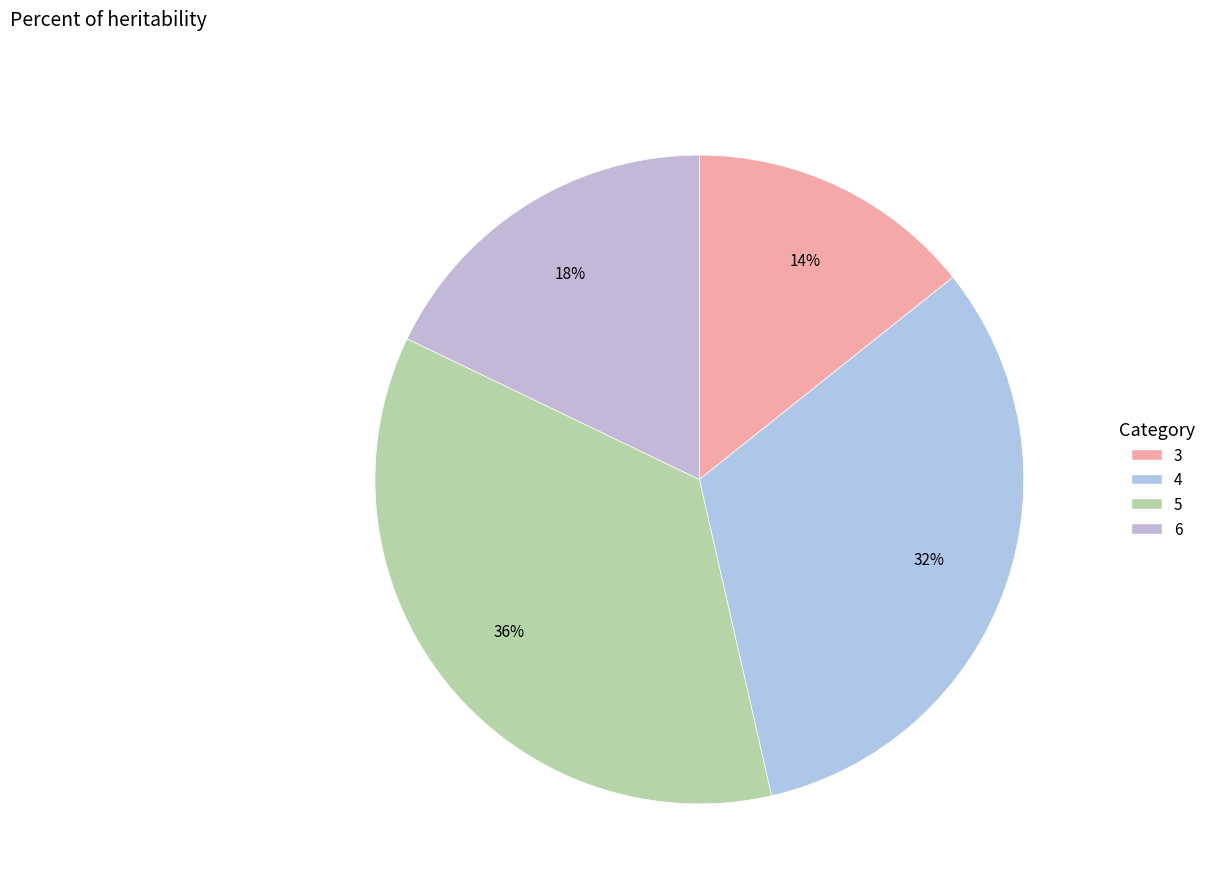

Rank the categories by value from lowest to highest.

3, 6, 4, 5